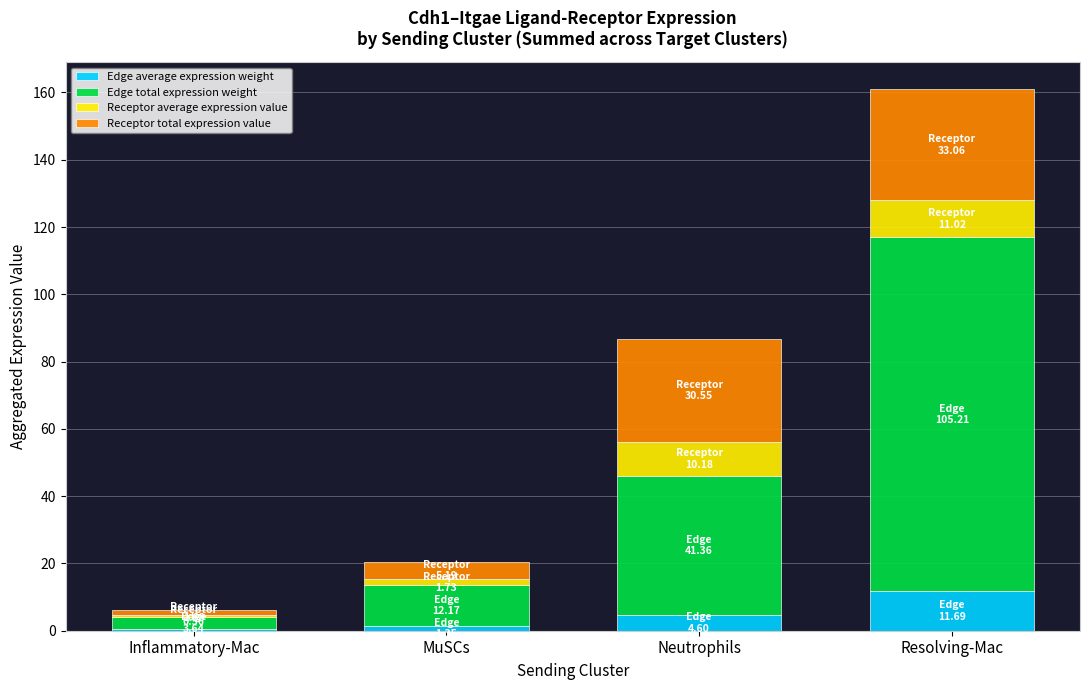

At which category is the sum across all series the highest?

Resolving-Mac